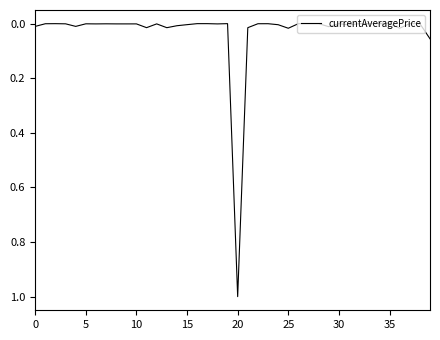

What is the greatest value displayed?

1.0